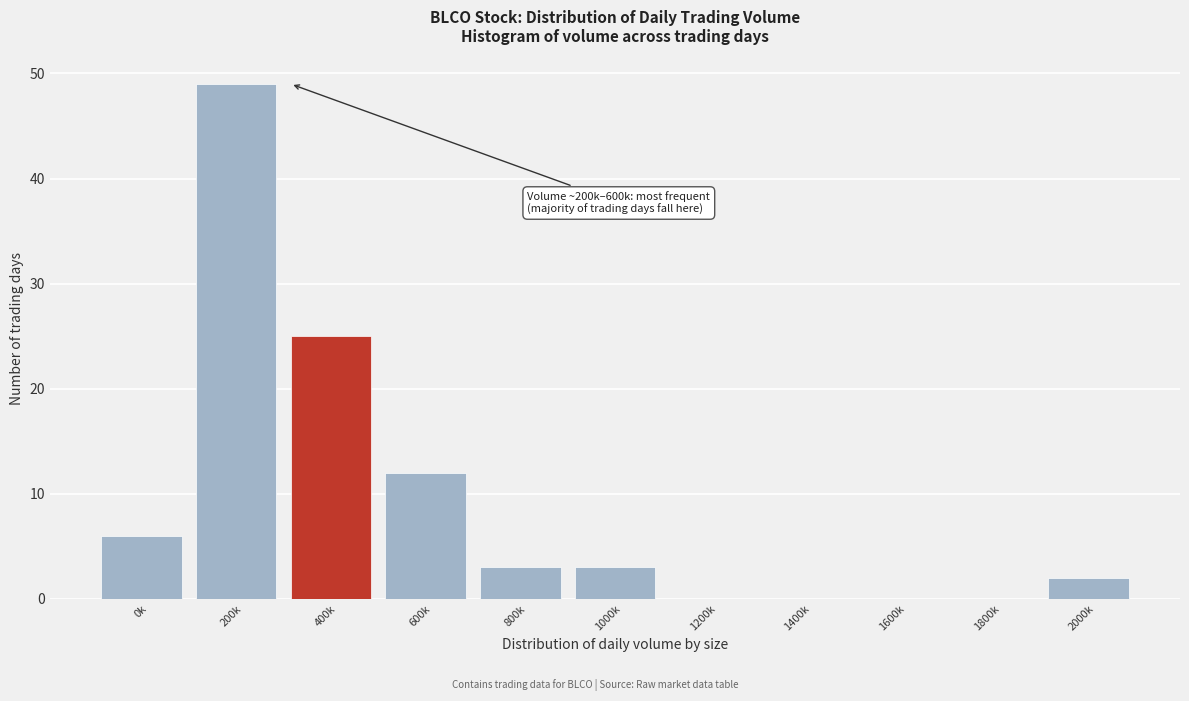

Reading right to left, extract all data points from this chart.

2000k=2	1800k=0	1600k=0	1400k=0	1200k=0	1000k=3	800k=3	600k=12	400k=25	200k=49	0k=6